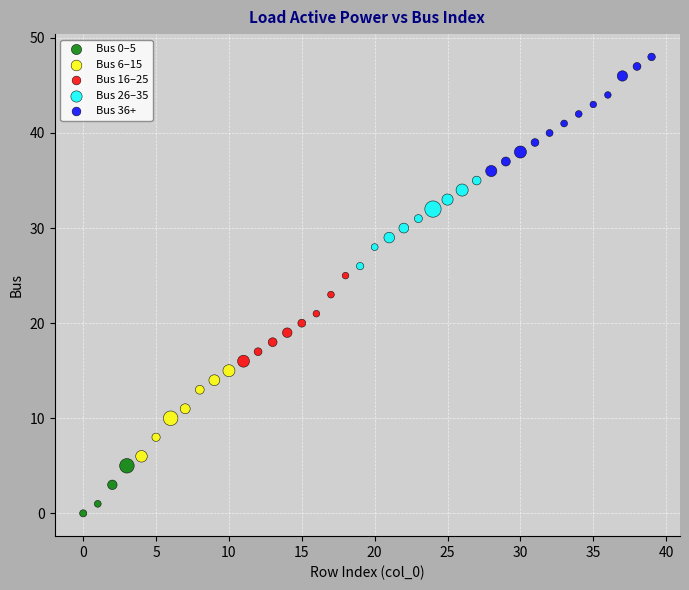

Which series reaches the minimum Y coordinate?

Bus 0–5